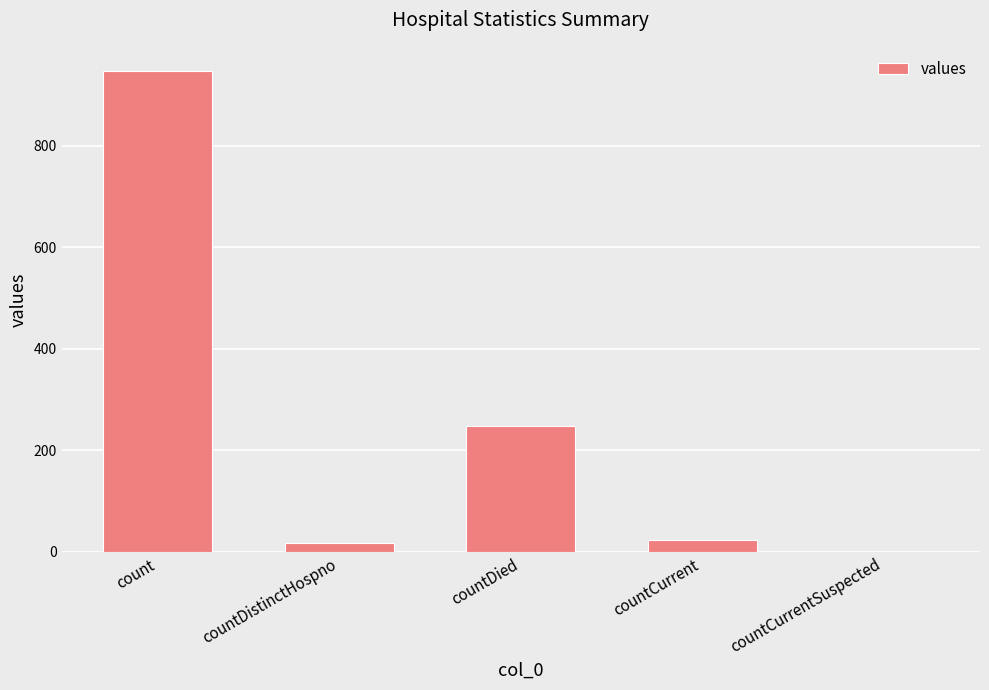

Reading right to left, list all the values displayed in this chart.

0	24	247	18	947